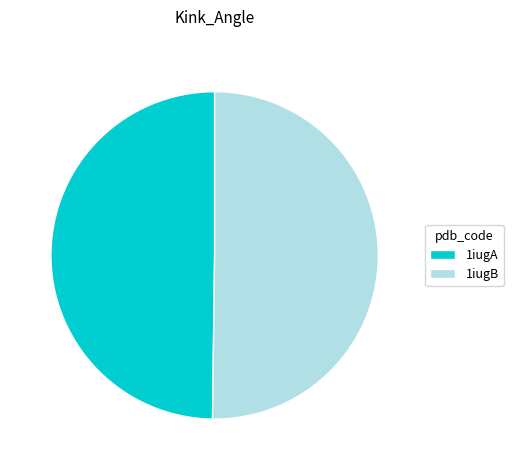

True or false: 1iugA accounts for 50% of the total.

True